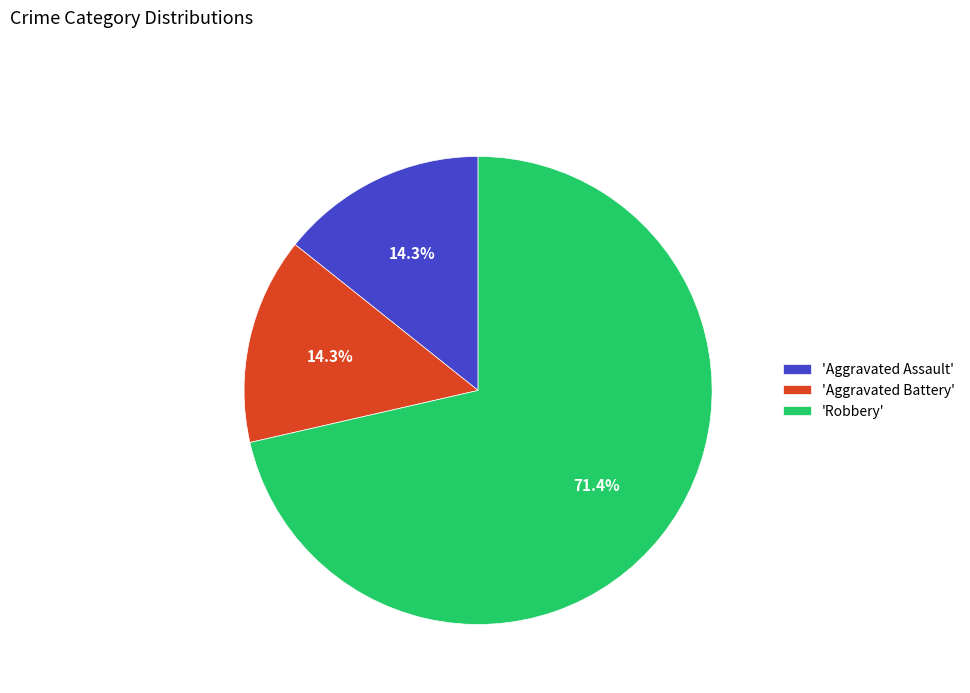

What is the largest slice in the pie chart?

'Robbery'